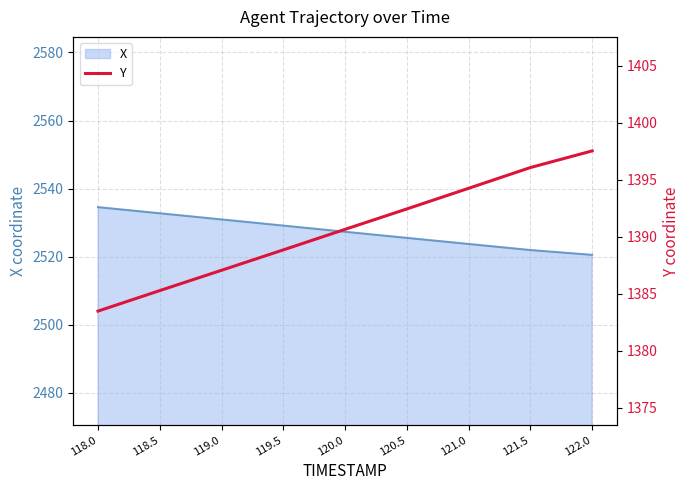

What is the sum of all values?

12515.6